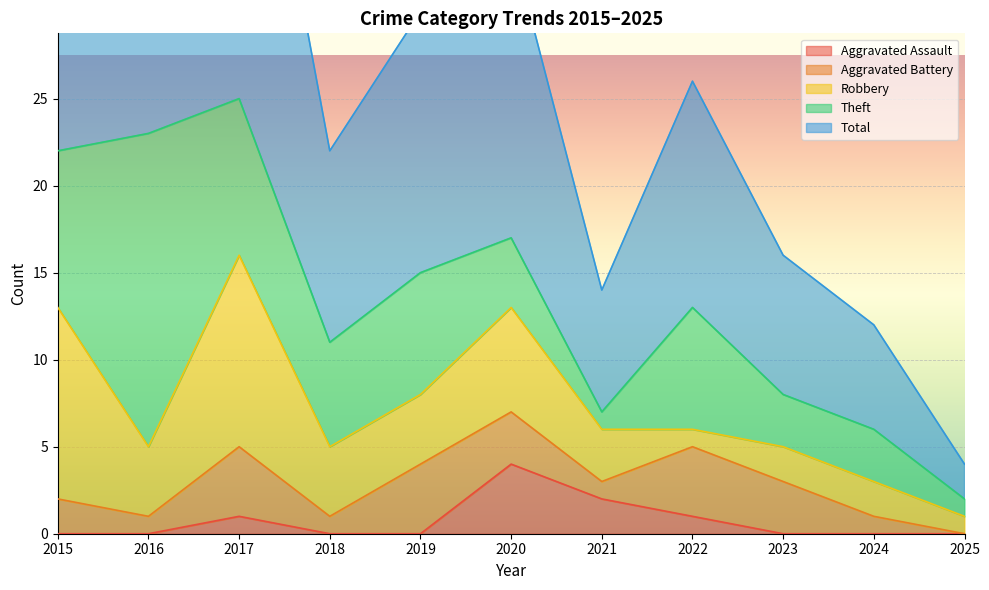

True or false: Theft and Total cross at least once.

False